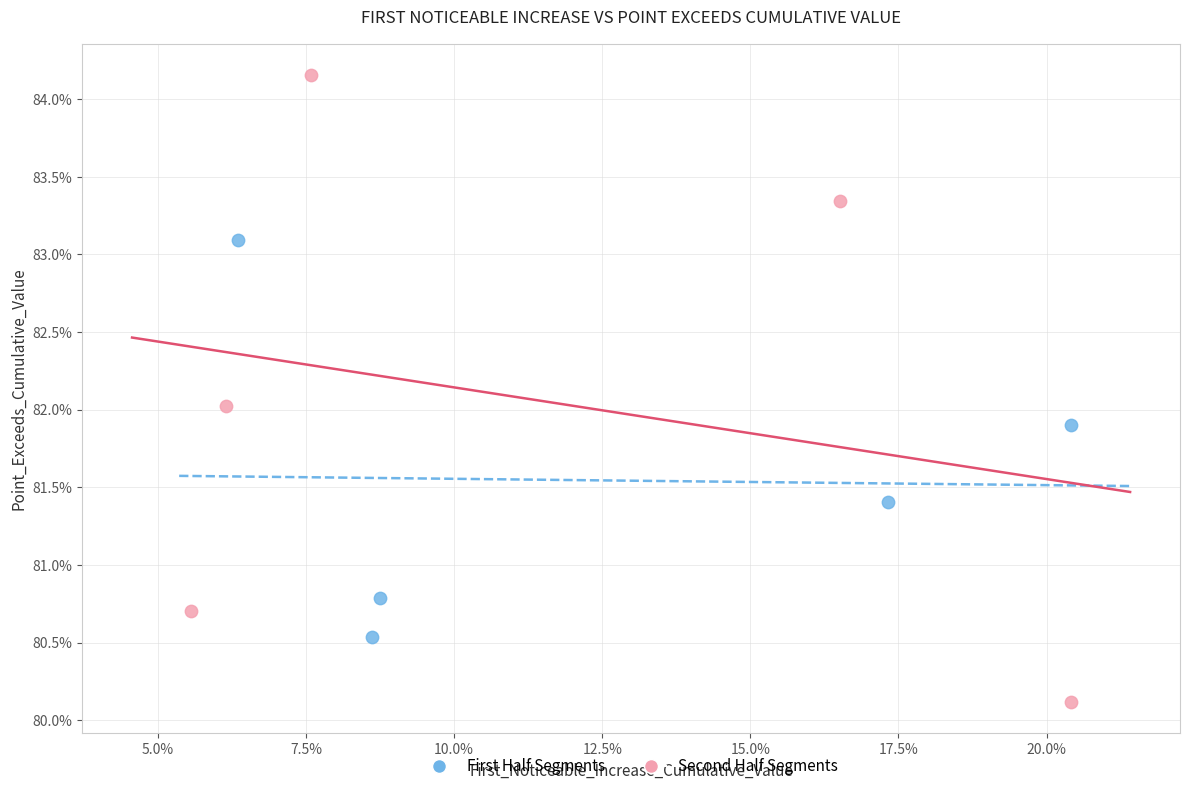

Which series contains the highest Y value?

Second Half Segments